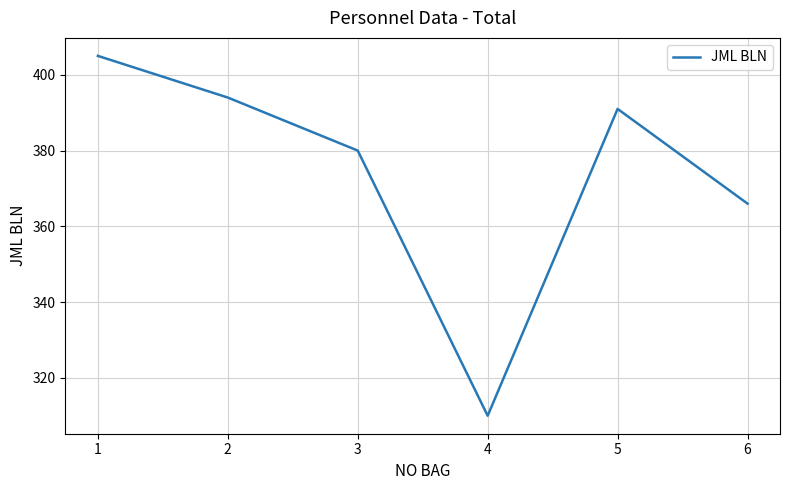

Read the value at 3, to the nearest 10.

380